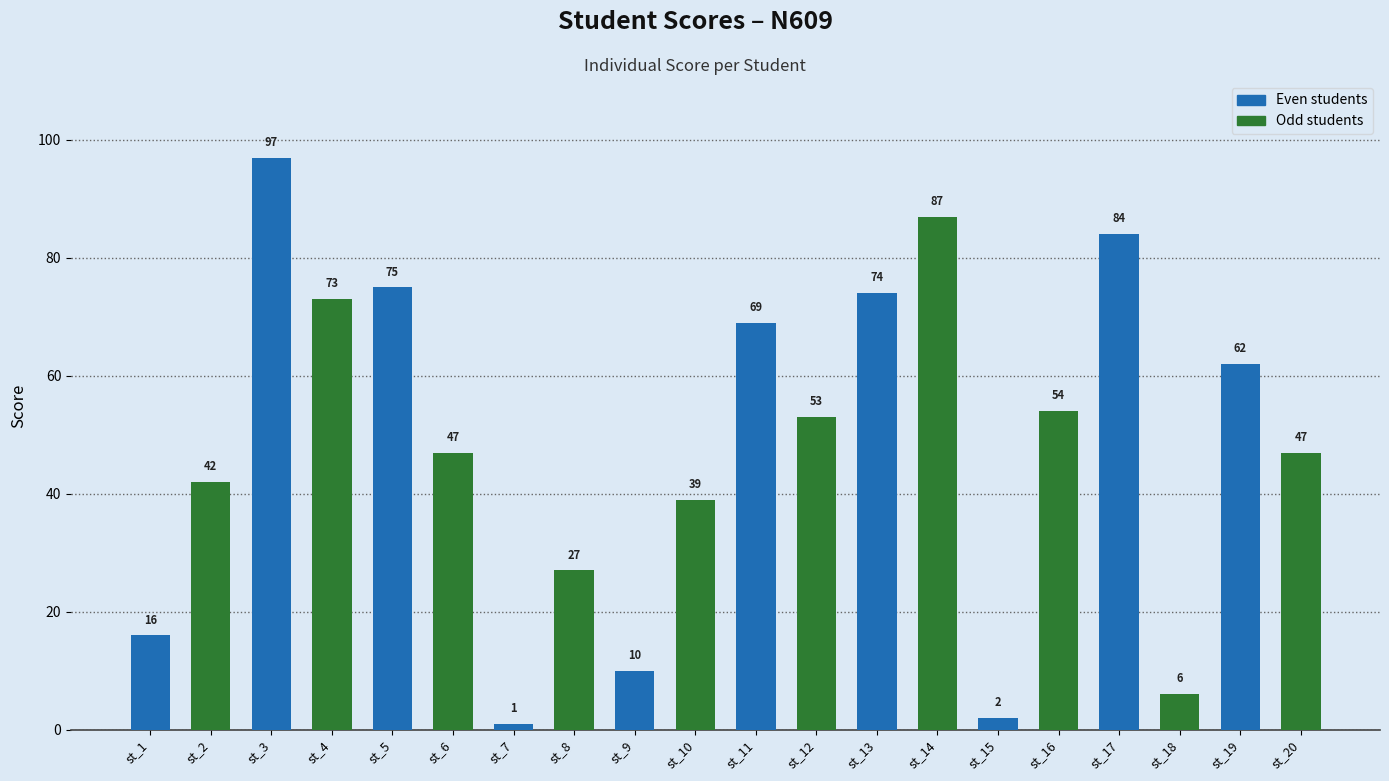

What are all the series names shown in the legend?

Even students, Odd students